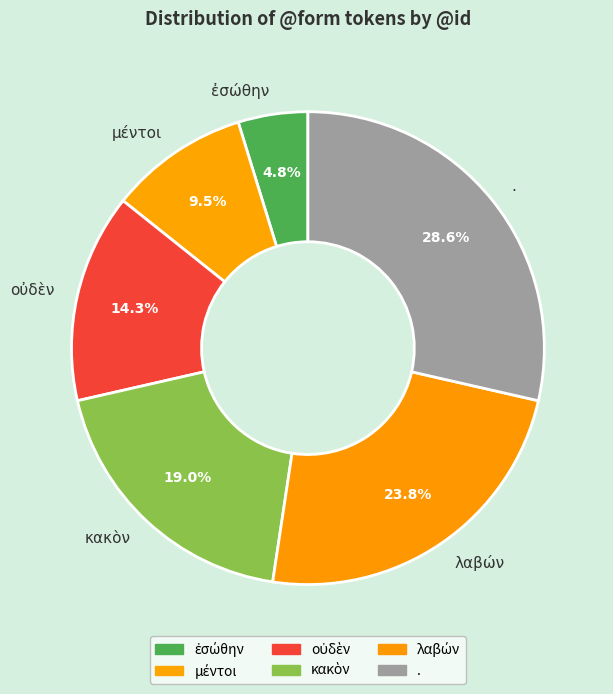

Is there any slice that represents more than half of the pie?

No